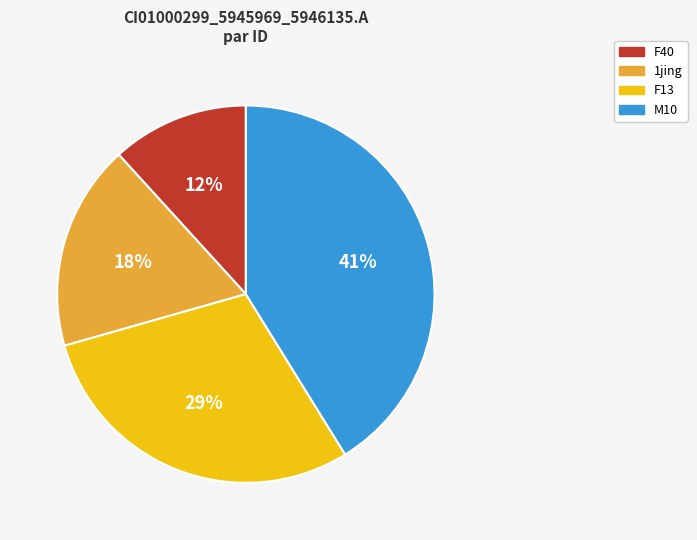

To the nearest percent, what is the difference between the largest and smallest slice percentages?

29%